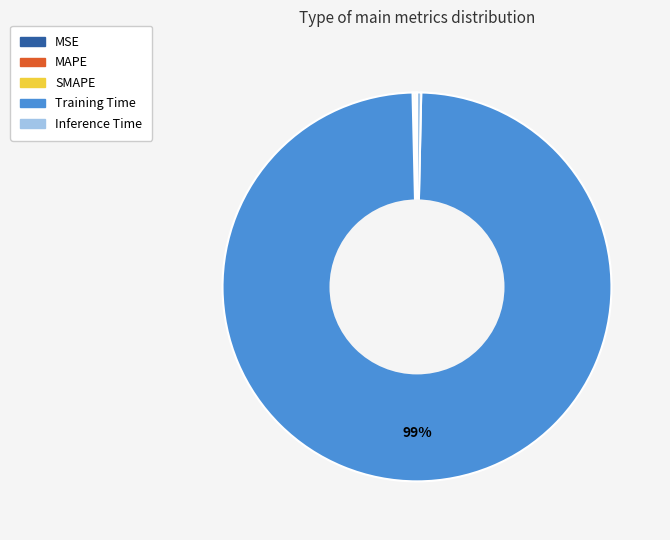

Between Training Time and Inference Time, which is larger?

Training Time